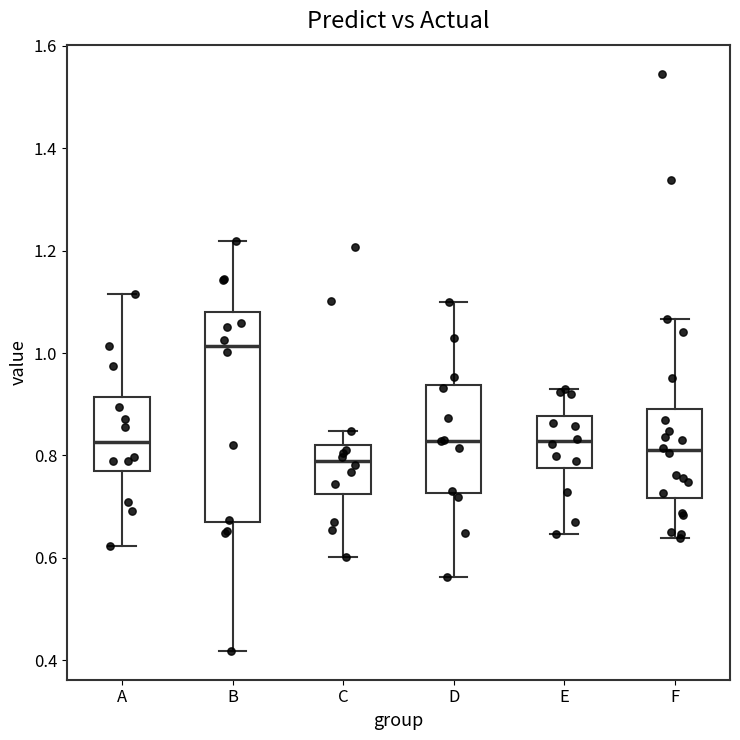

Reading left to right, transcribe this box plot: for each box, give where its median line is, the range the box spans, and where its two whiskers end, as read against the y-axis. The values are not printed on the chart, so give them approximately, as read against the axis.

A: median 0.82, box 0.76 to 0.92, whiskers 0.62 to 1.12
B: median 1.02, box 0.66 to 1.08, whiskers 0.42 to 1.22
C: median 0.78, box 0.72 to 0.82, whiskers 0.60 to 0.84
D: median 0.82, box 0.72 to 0.94, whiskers 0.56 to 1.10
E: median 0.82, box 0.78 to 0.88, whiskers 0.64 to 0.92
F: median 0.82, box 0.72 to 0.90, whiskers 0.64 to 1.06